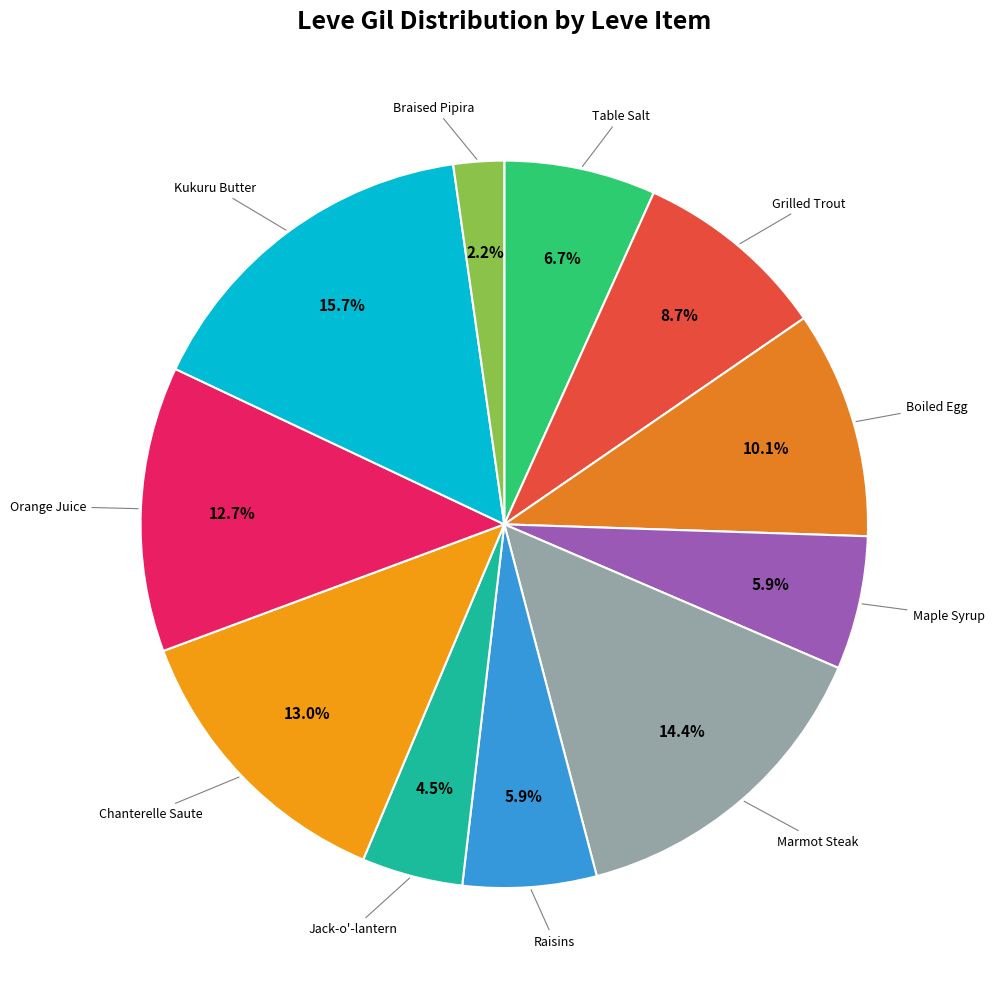

How many slices are in this pie chart?

11